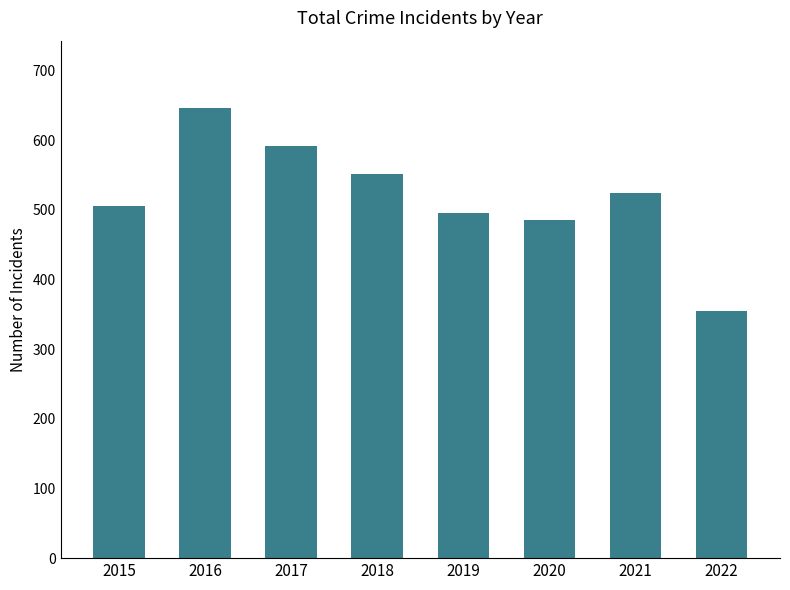

The value at 2021 is 723. True or false?

False